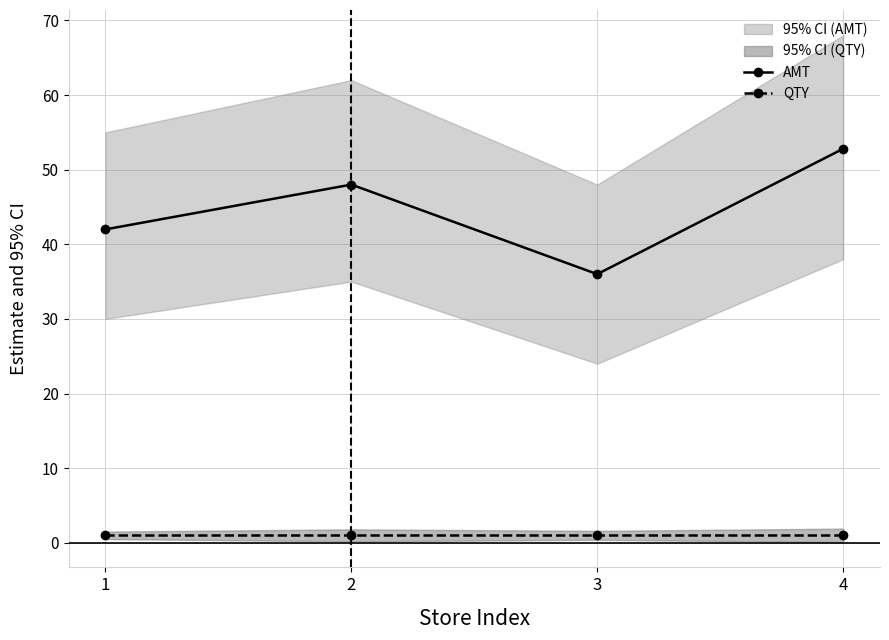

What is the total value across all series at 4?

53.8